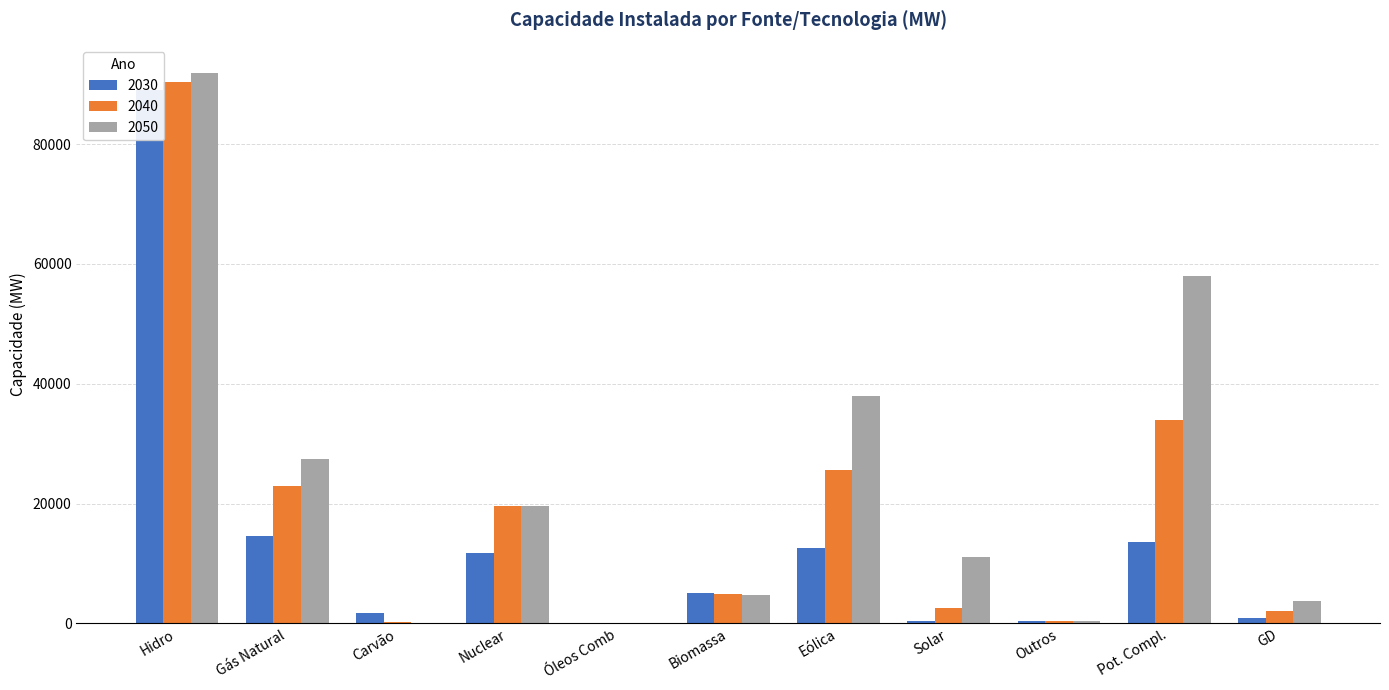

Reading left to right, list all the values displayed in this chart.

2030: 88969	14619	1688	11720	0	5116	12548	434	451	13640	903
2040: 90431	23014	255	19586	0	4942	25664	2582	451	33907	2004
2050: 91884	27410	0	19586	0	4725	38030	11173	451	58043	3733